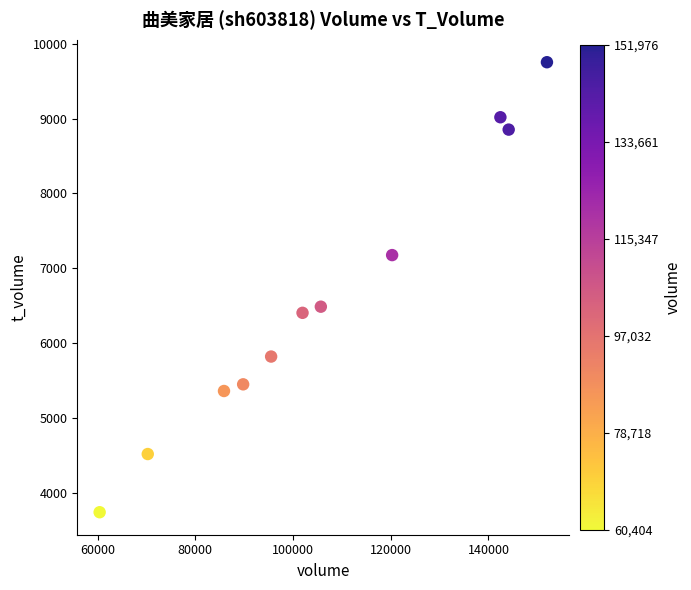

What is the range of X values (max minus min)?

91572